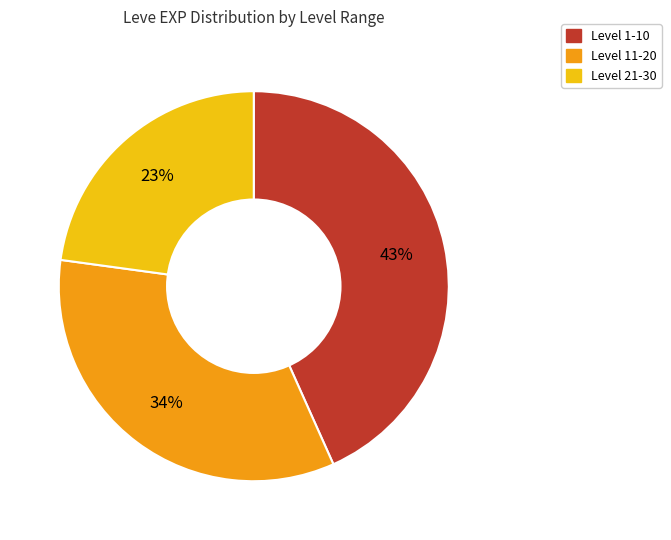

Combined, do Level 21-30 and Level 1-10 account for over 50%?

Yes